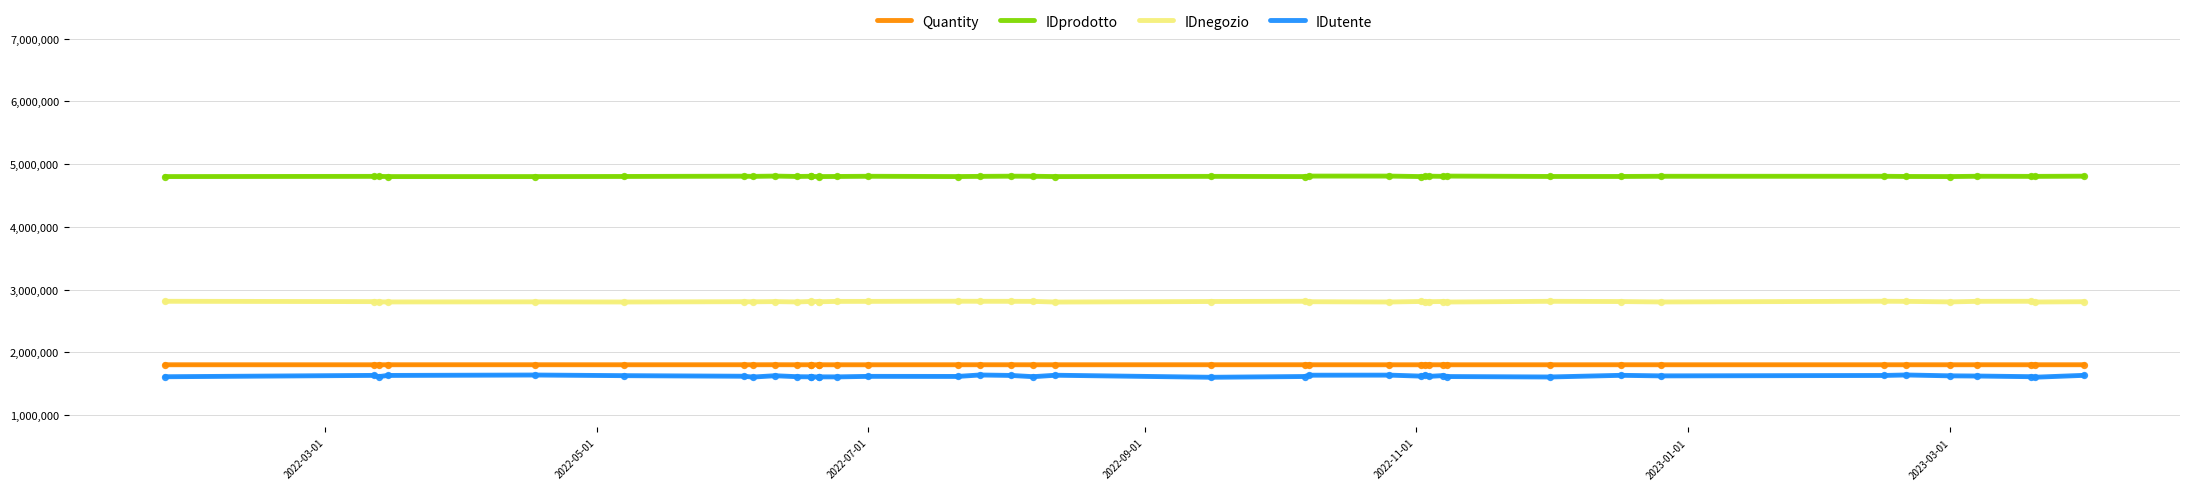

At how many categories does at least one series exceed 2946334?

40